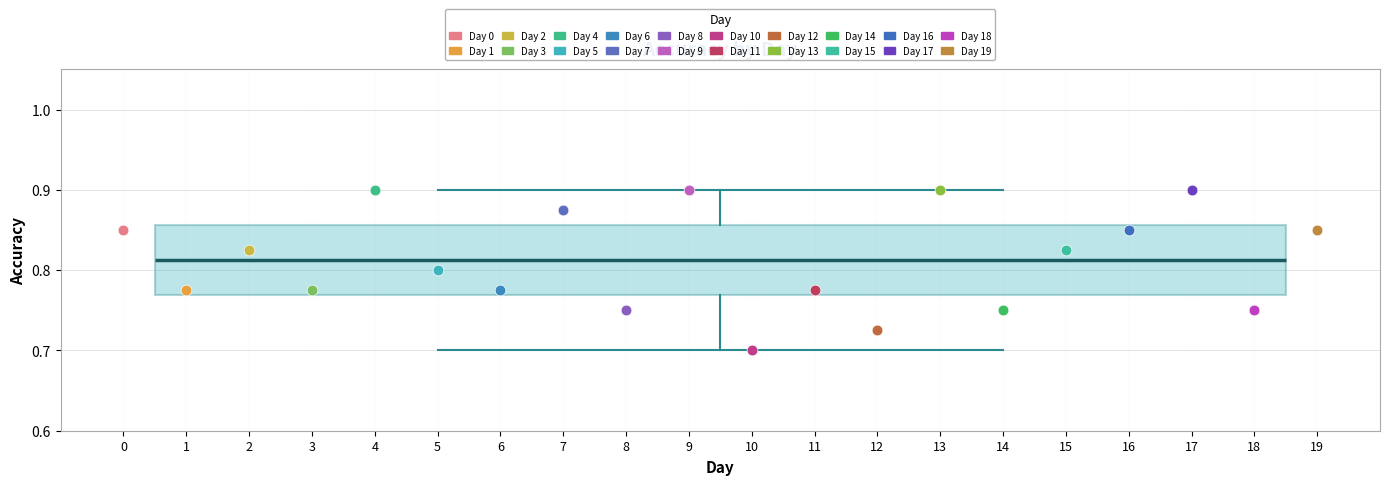

Read this box plot against the y-axis: the position of the median line, the range covered by the box, and the ends of both whiskers. The values are not printed on the chart, so give them approximately, as read against the axis.

median 0.81, box 0.77 to 0.86, whiskers 0.70 to 0.90